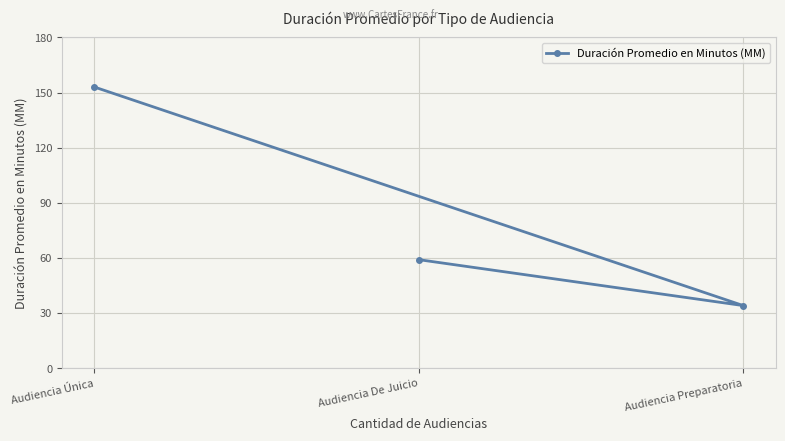

What is the smallest value displayed?

34